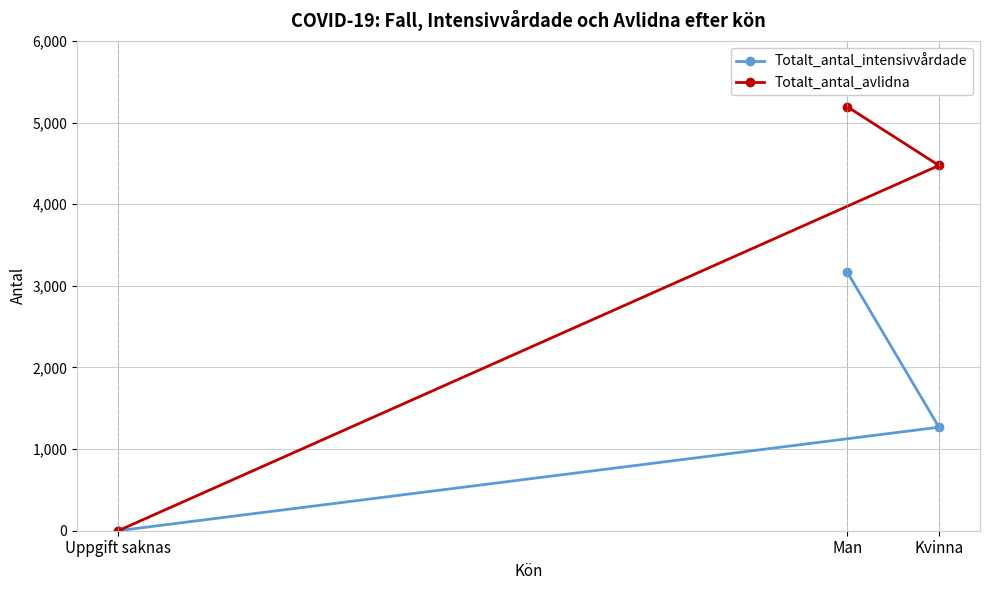

List the labels in order of Totalt_antal_intensivvårdade value, smallest first.

Uppgift saknas, Kvinna, Man